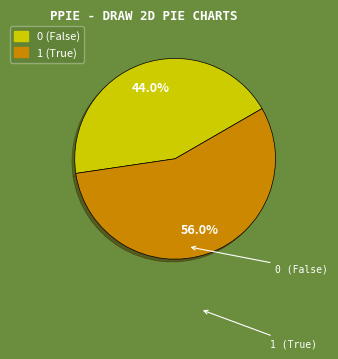

How many segments does this pie chart have?

2